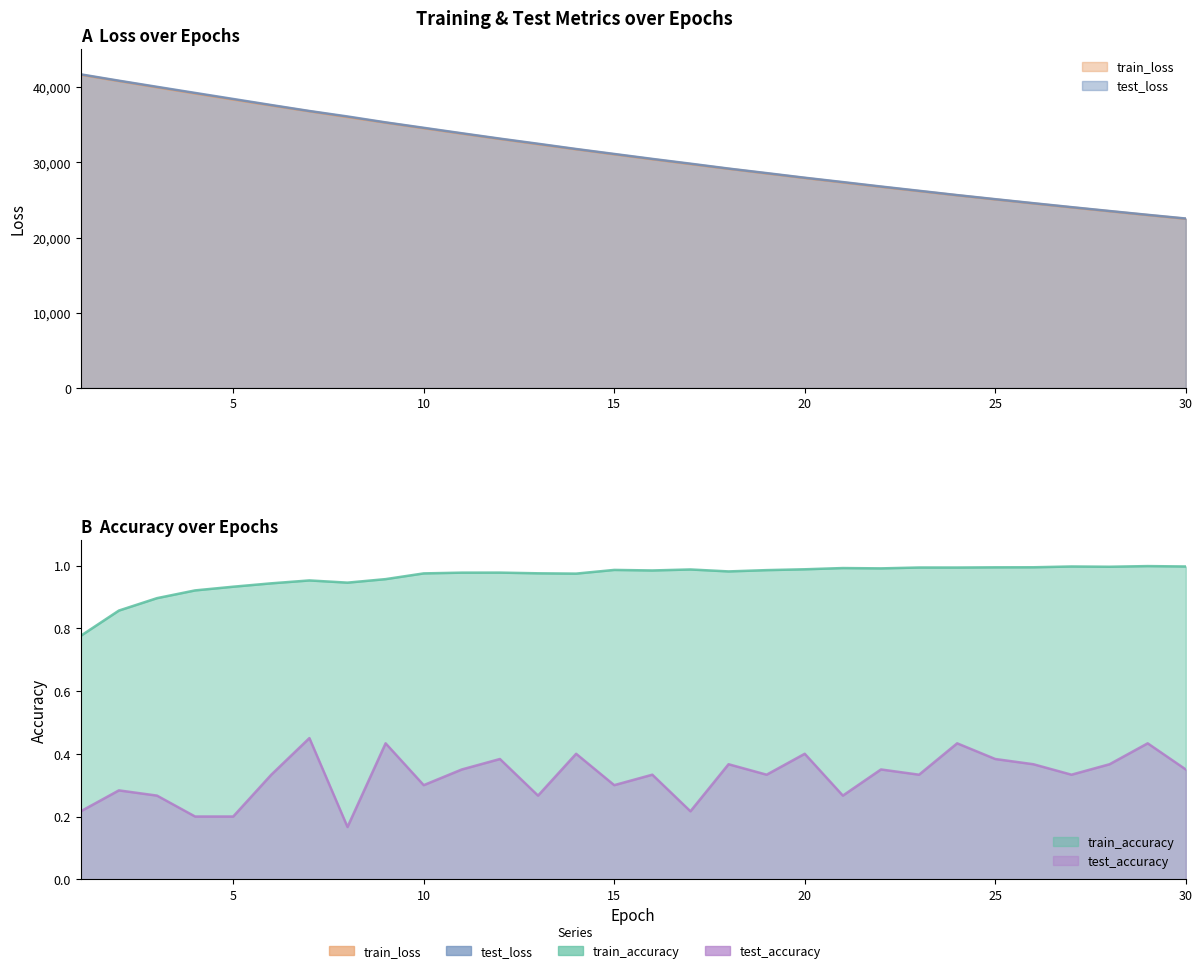

True or false: test_loss and train_loss intersect in this chart.

False